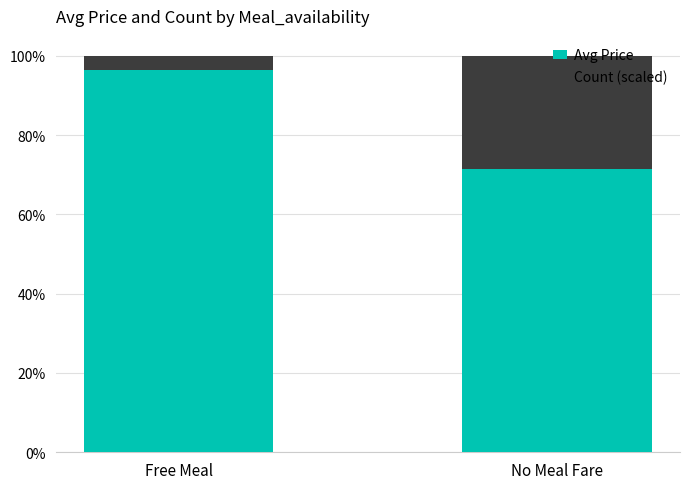

List the labels in order of Avg Price value, smallest first.

No Meal Fare, Free Meal